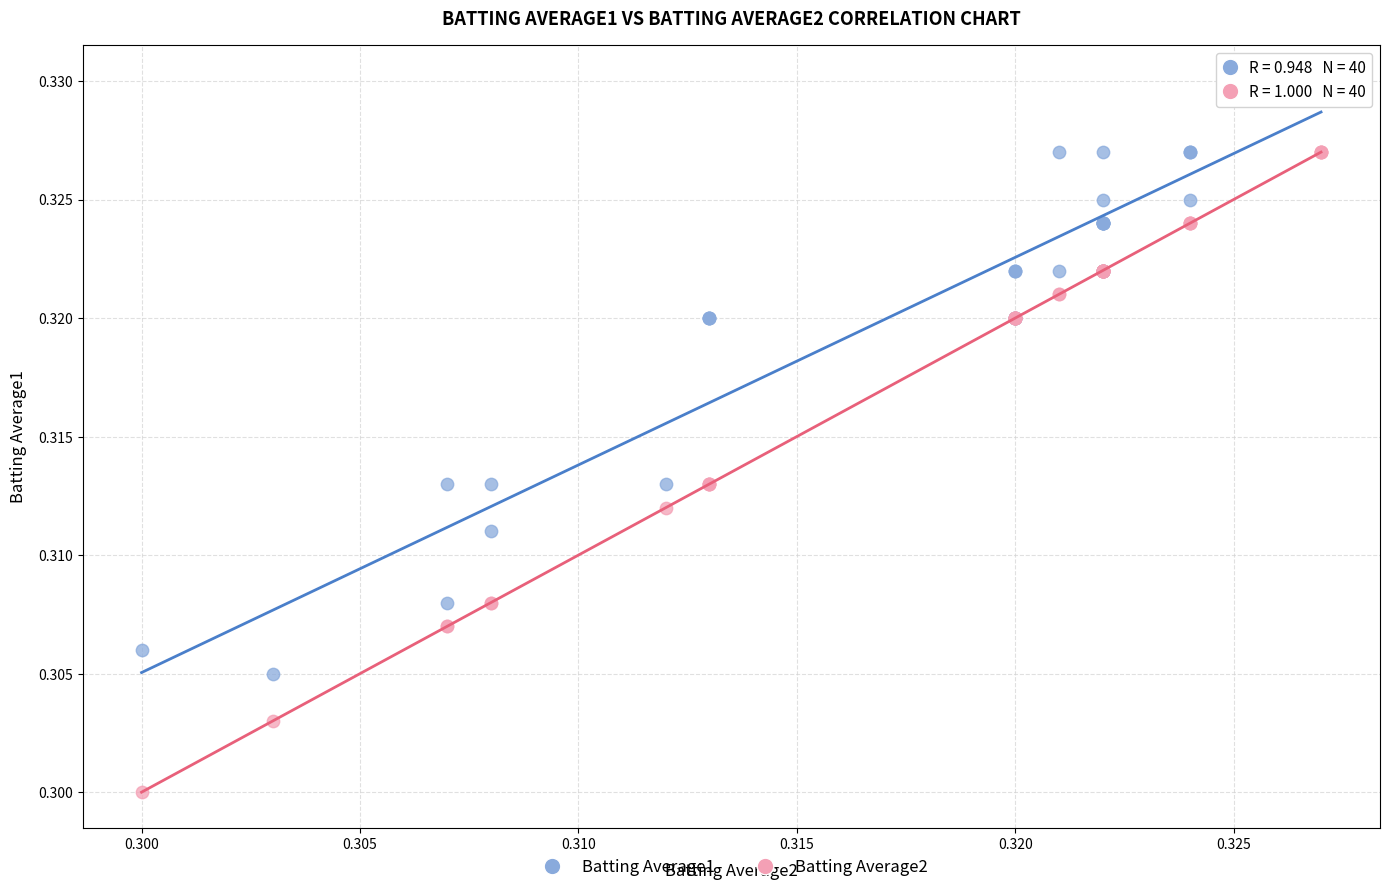

Which series contains the lowest Y value?

Batting Average2